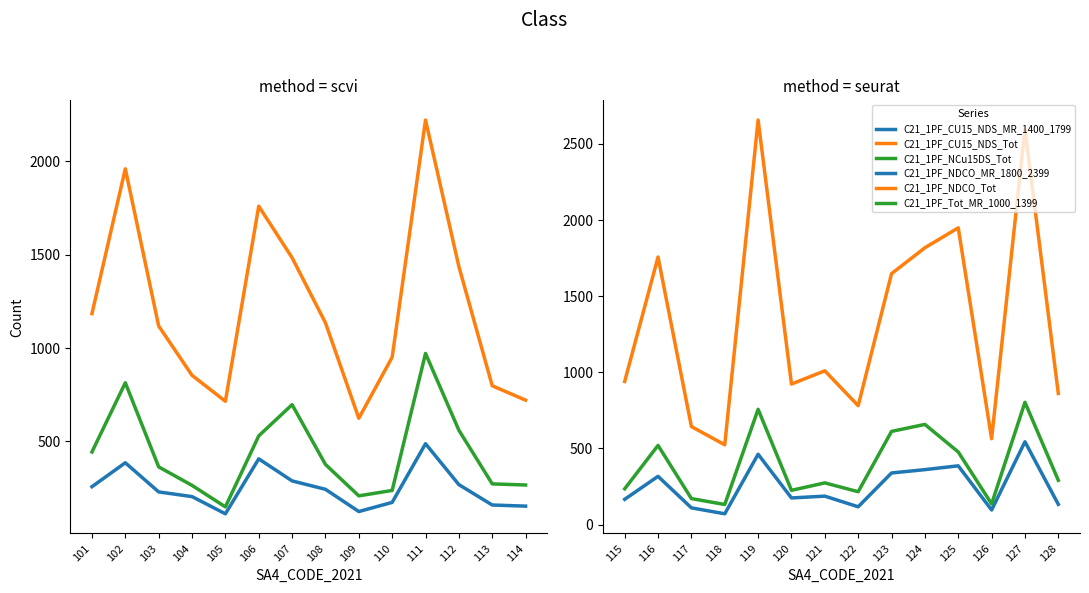

Between 113 and 101, which is larger?

101